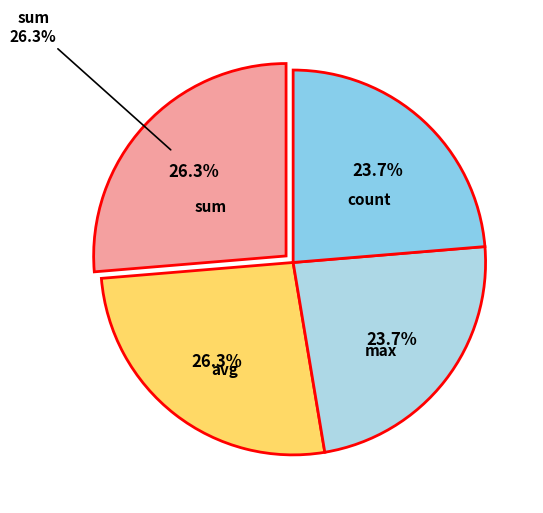

The sum slice represents 15% of the pie. True or false?

False